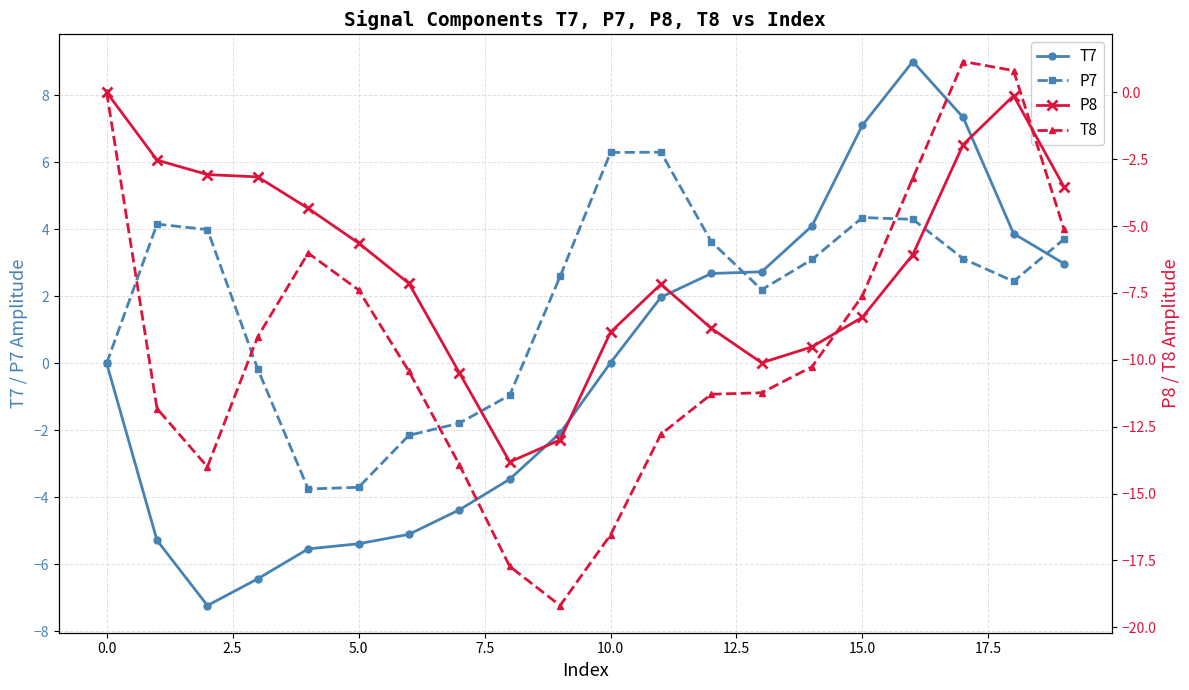

Reading left to right, what are all the values shown in this chart?

T7: -0.0	-5.3	-7.2	-6.4	-5.5	-5.4	-5.1	-4.4	-3.5	-2.1	0.0	2.0	2.7	2.7	4.1	7.1	9.0	7.3	3.9	3.0
P7: -0.0	4.2	4.0	-0.2	-3.8	-3.7	-2.1	-1.8	-1.0	2.6	6.3	6.3	3.6	2.2	3.1	4.4	4.3	3.1	2.4	3.7
P8: 0.0	-2.5	-3.1	-3.2	-4.3	-5.6	-7.1	-10.5	-13.8	-13.0	-9.0	-7.2	-8.8	-10.1	-9.5	-8.4	-6.1	-2.0	-0.1	-3.5
T8: -0.0	-11.8	-14.0	-9.1	-6.0	-7.4	-10.4	-13.9	-17.7	-19.2	-16.5	-12.8	-11.3	-11.2	-10.3	-7.6	-3.2	1.2	0.8	-5.1